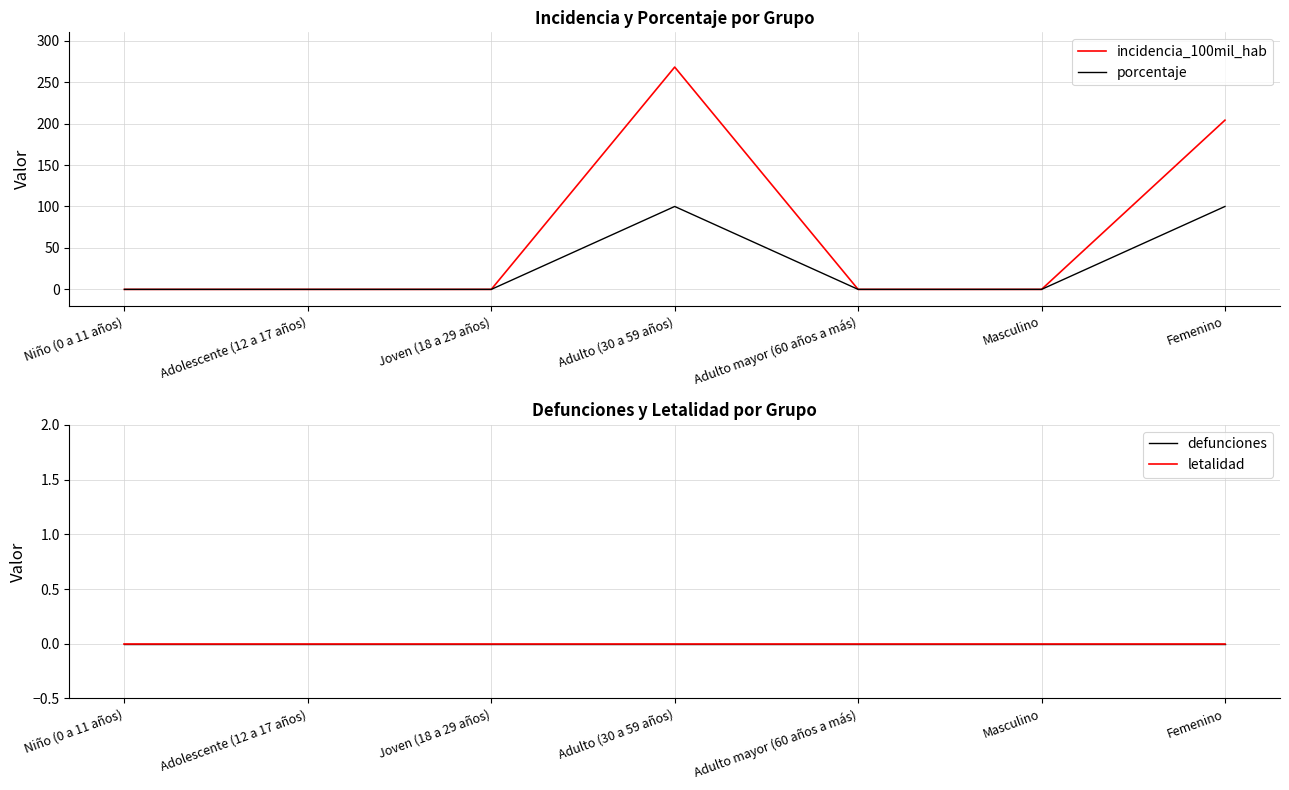

Reading right to left, list all the values displayed in this chart.

incidencia_100mil_hab: Femenino=204.1	Masculino=0.0	Adulto mayor (60 años a más)=0.0	Adulto (30 a 59 años)=268.1	Joven (18 a 29 años)=0.0	Adolescente (12 a 17 años)=0.0	Niño (0 a 11 años)=0.0
porcentaje: Femenino=100.0	Masculino=0.0	Adulto mayor (60 años a más)=0.0	Adulto (30 a 59 años)=100.0	Joven (18 a 29 años)=0.0	Adolescente (12 a 17 años)=0.0	Niño (0 a 11 años)=0.0
defunciones: Femenino=0.0	Masculino=0.0	Adulto mayor (60 años a más)=0.0	Adulto (30 a 59 años)=0.0	Joven (18 a 29 años)=0.0	Adolescente (12 a 17 años)=0.0	Niño (0 a 11 años)=0.0
letalidad: Femenino=0.0	Masculino=0.0	Adulto mayor (60 años a más)=0.0	Adulto (30 a 59 años)=0.0	Joven (18 a 29 años)=0.0	Adolescente (12 a 17 años)=0.0	Niño (0 a 11 años)=0.0